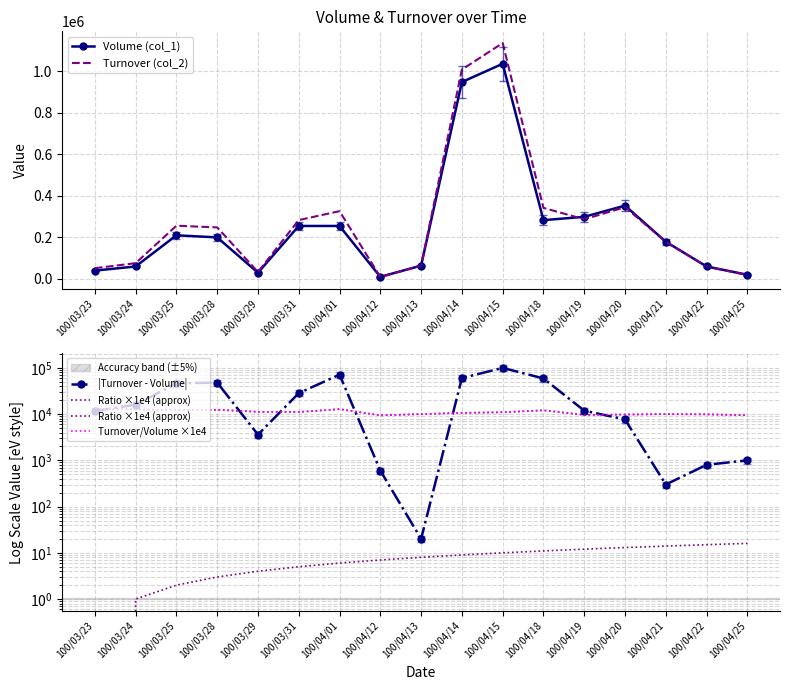

At which label does |Turnover - Volume| first exceed 11870?

100/03/24